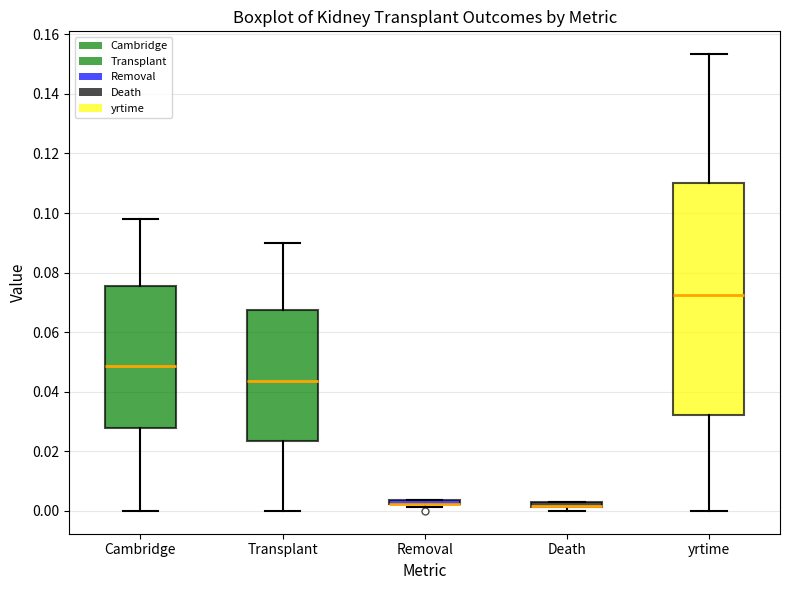

Where does the lower whisker of the box for Transplant end on the y-axis? The values are not printed on the chart, so give them approximately, as read against the axis.

0.000